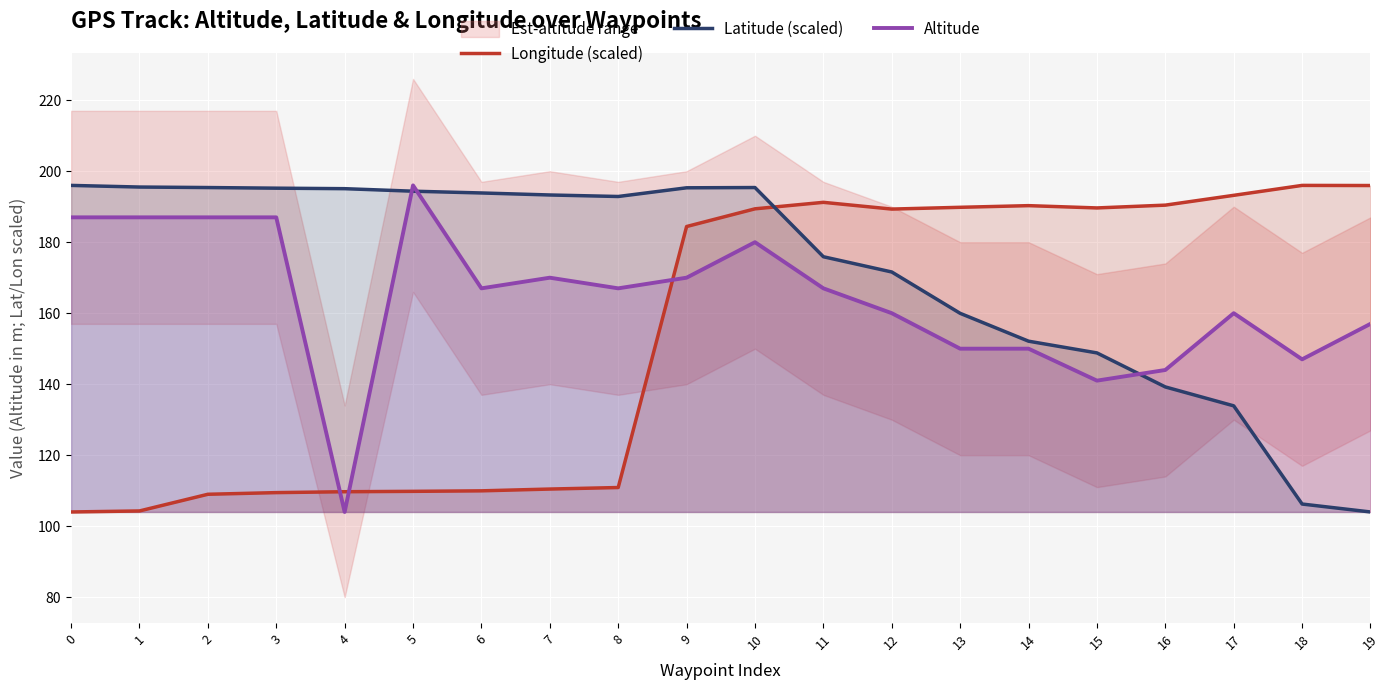

Is the value of Longitude (scaled) at 1 greater than the value of Latitude (scaled) at 2?

No